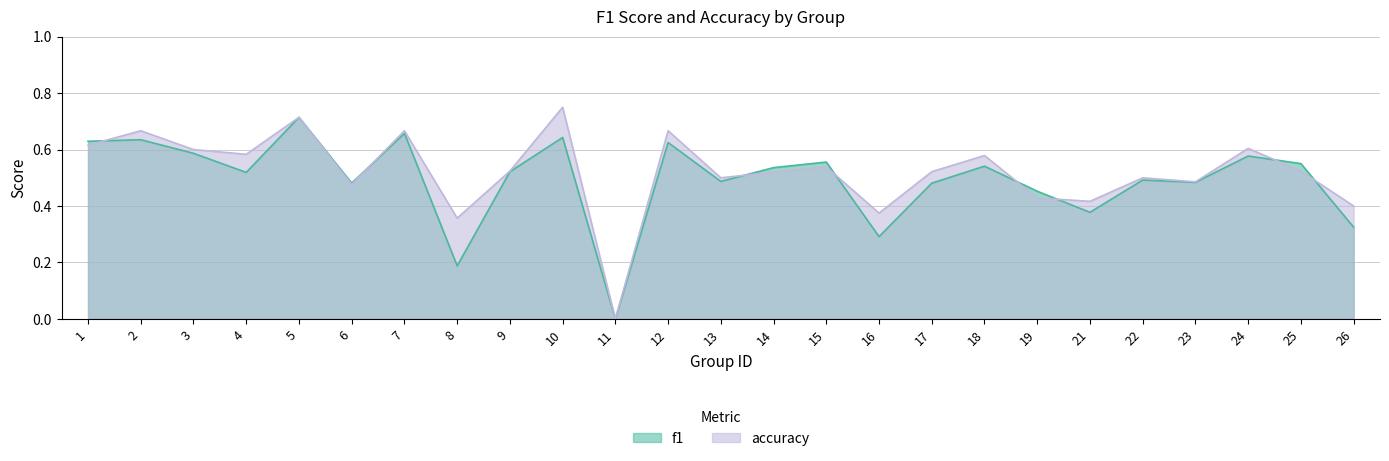

Where is the first local minimum for f1?

4